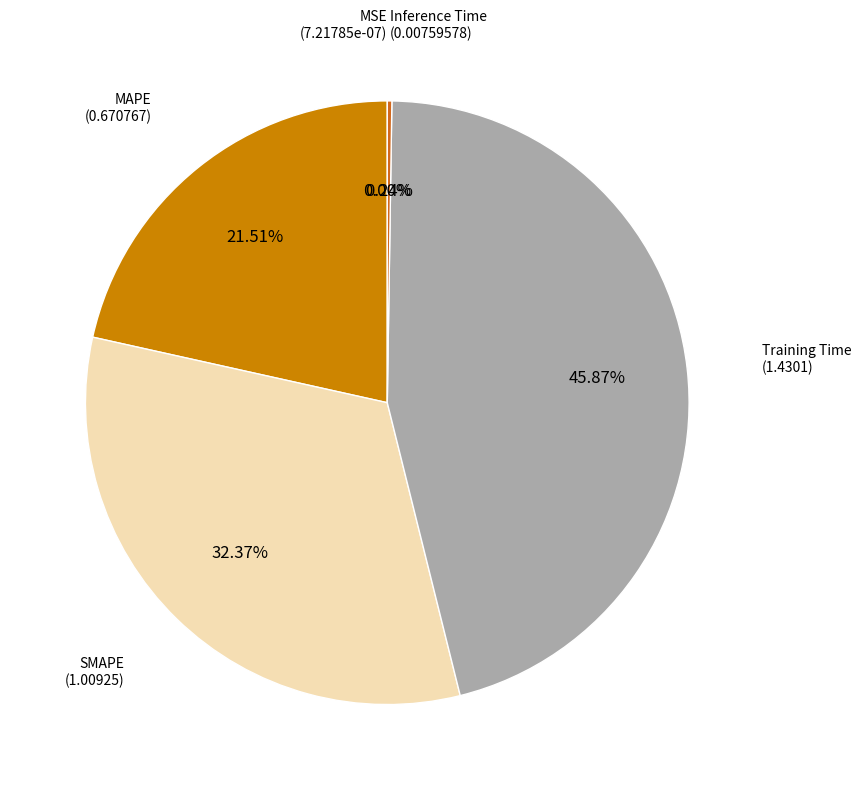

Is Training Time the majority of the pie?

No